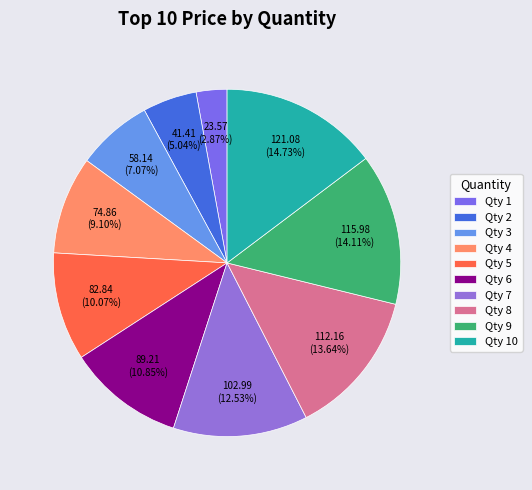

How many slices are in this pie chart?

10